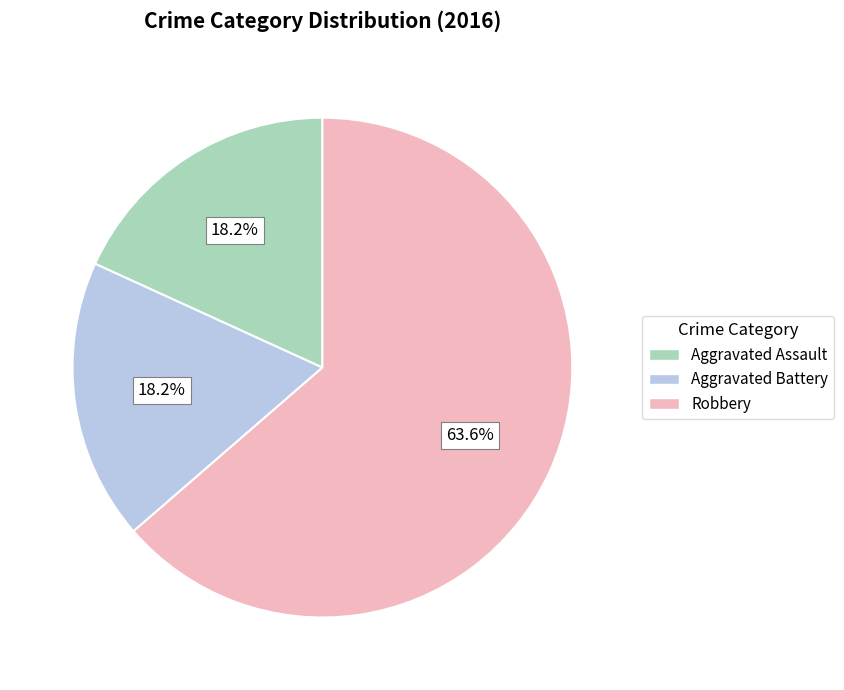

Is the sum of Robbery and Aggravated Battery greater than half?

Yes